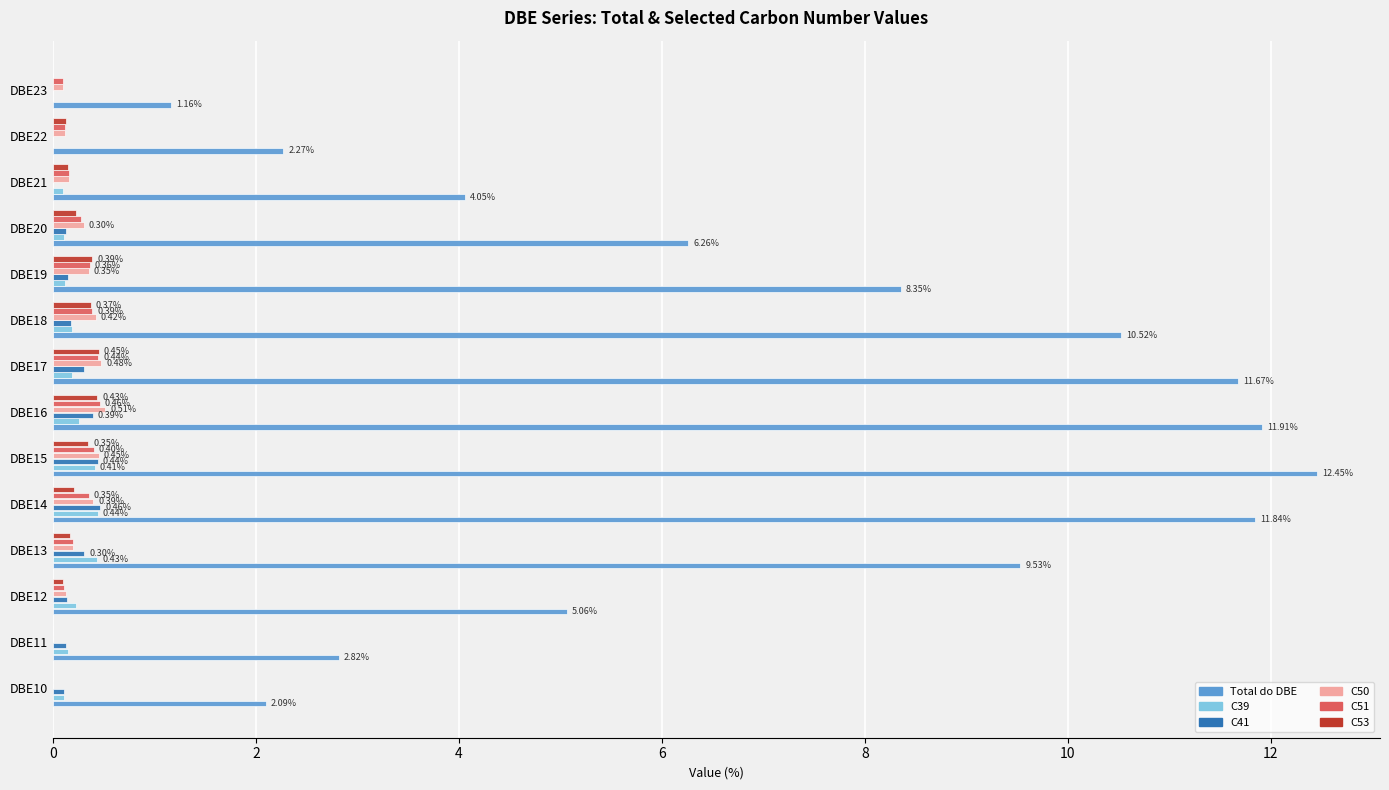

What are all the series names shown in the legend?

Total do DBE, C39, C41, C50, C51, C53